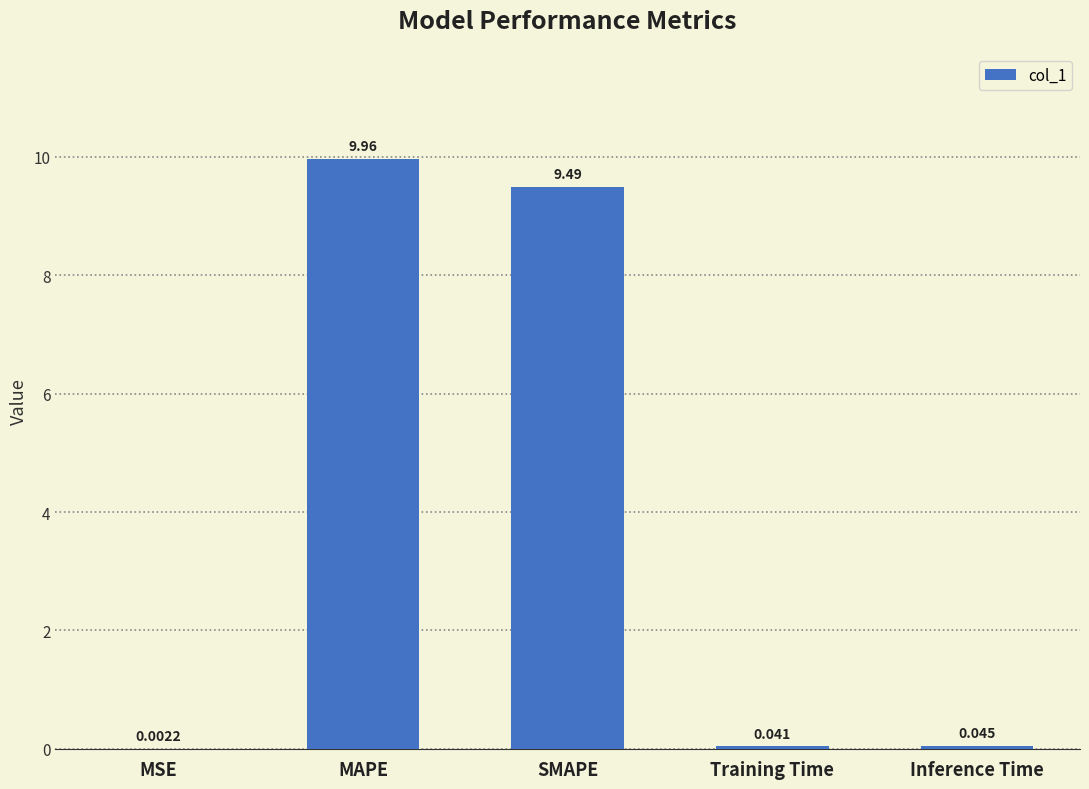

Between Training Time and Inference Time, which is larger?

Inference Time